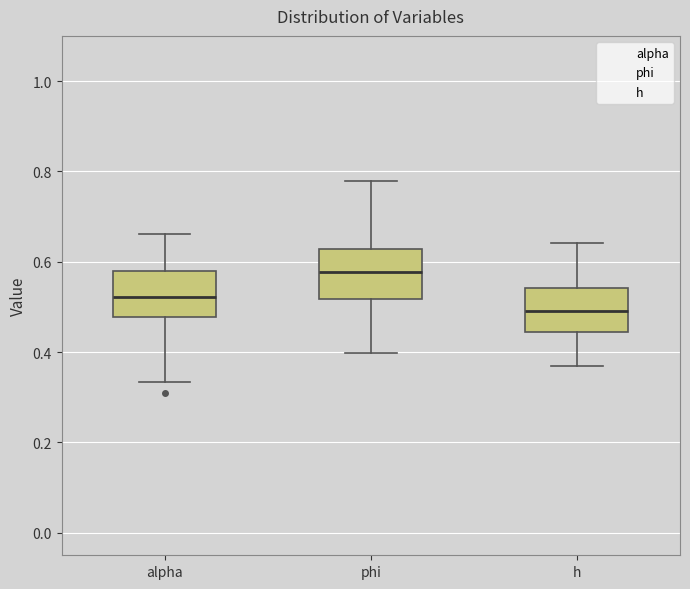

Reading left to right, read every box against the y-axis: the position of its median line, the range the box covers, and the ends of its whiskers. The values are not printed on the chart, so give them approximately, as read against the axis.

alpha: median 0.52, box 0.48 to 0.58, whiskers 0.34 to 0.66
phi: median 0.58, box 0.52 to 0.62, whiskers 0.40 to 0.78
h: median 0.50, box 0.44 to 0.54, whiskers 0.36 to 0.64